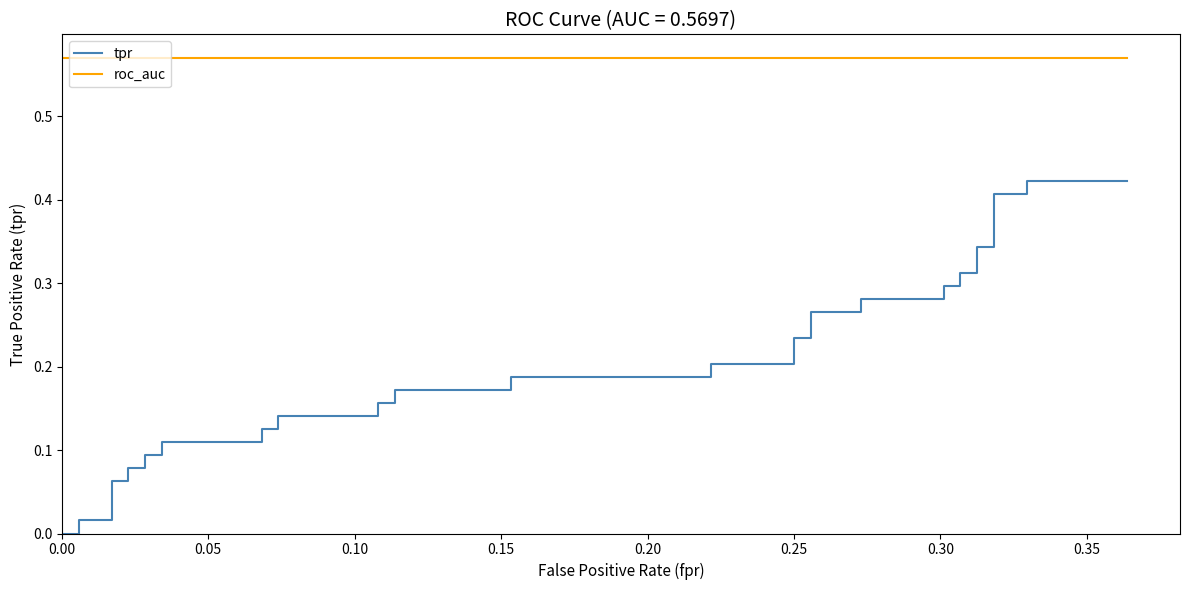

True or false: roc_auc and tpr intersect in this chart.

False